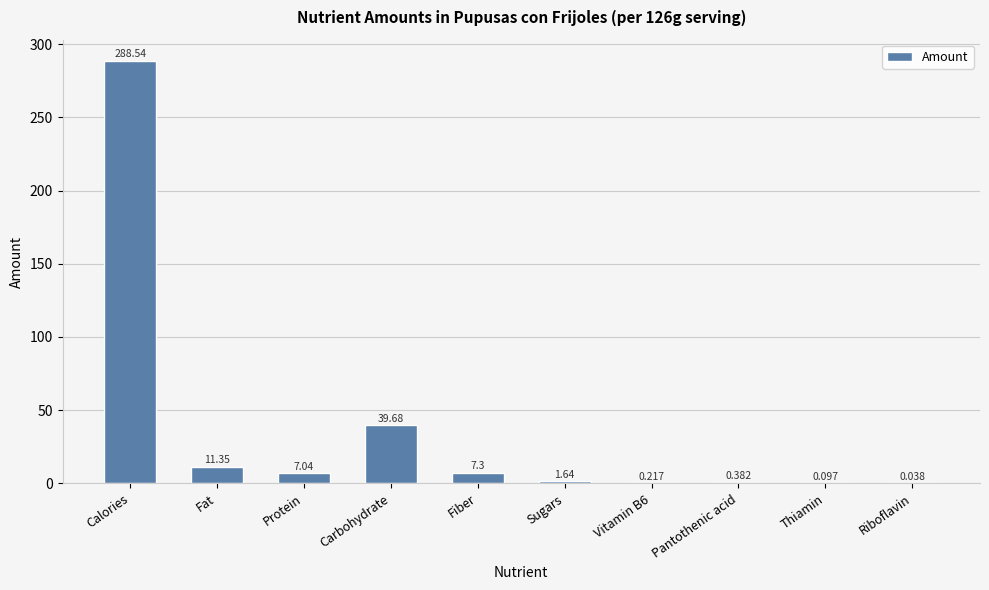

At which label is the value closest to 144?

Carbohydrate